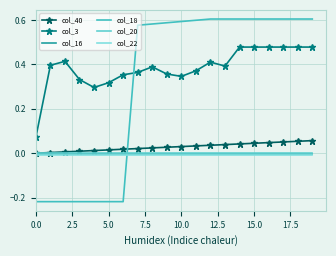

True or false: col_40 and col_18 cross at least once.

True